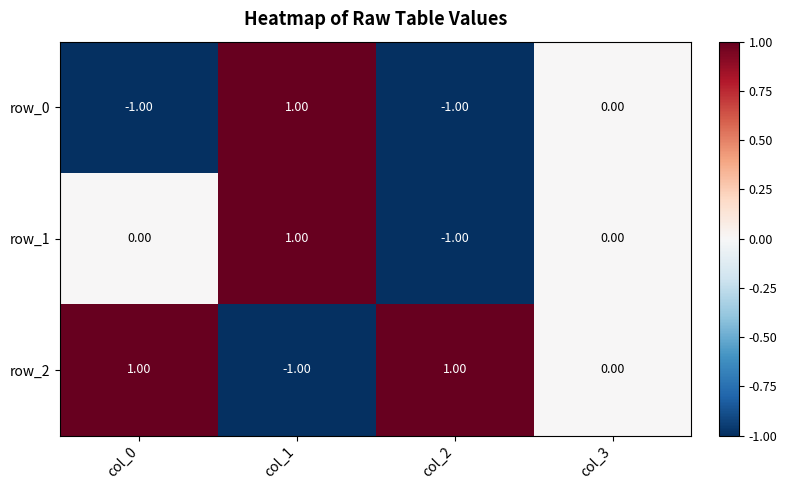

What is the greatest value displayed?

1